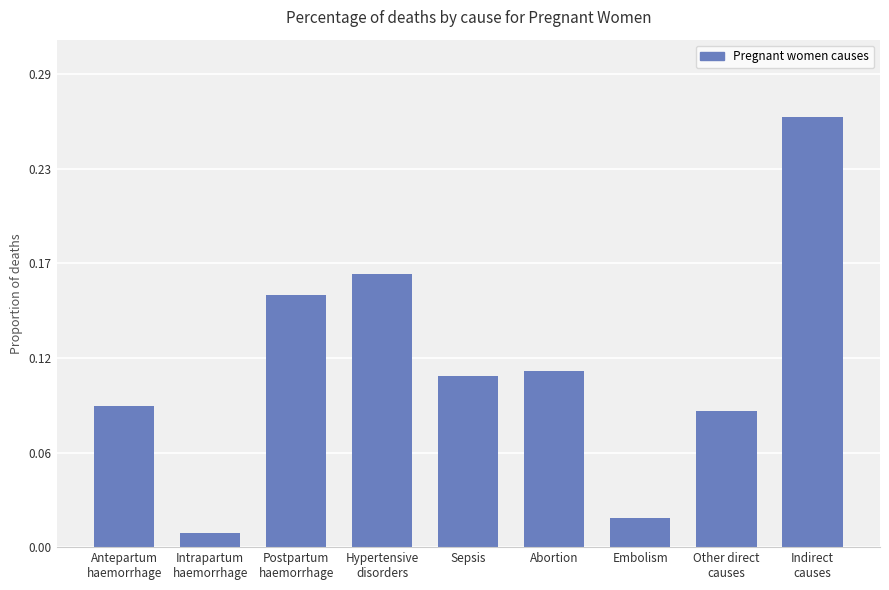

Are the bars horizontal?

No